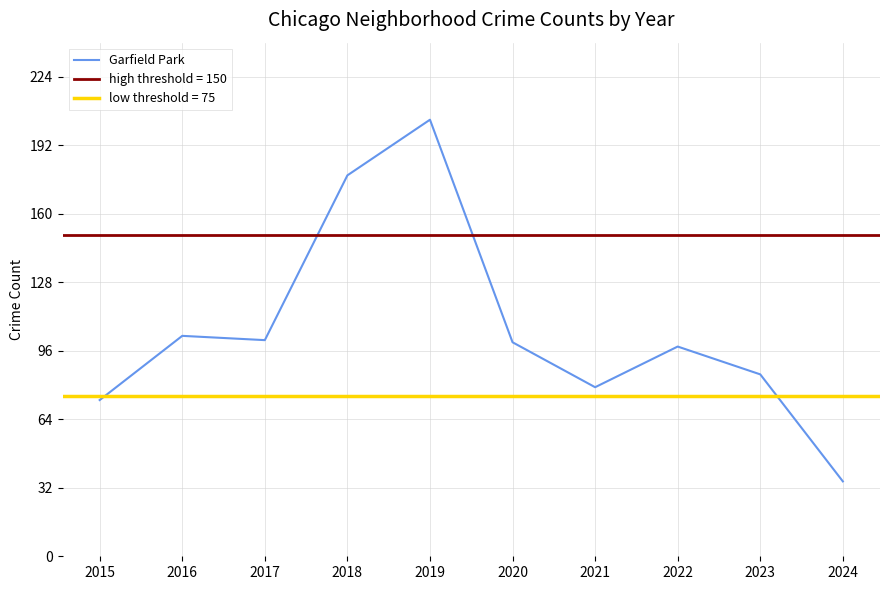

Is it true that the value at 2024 is 59?

False